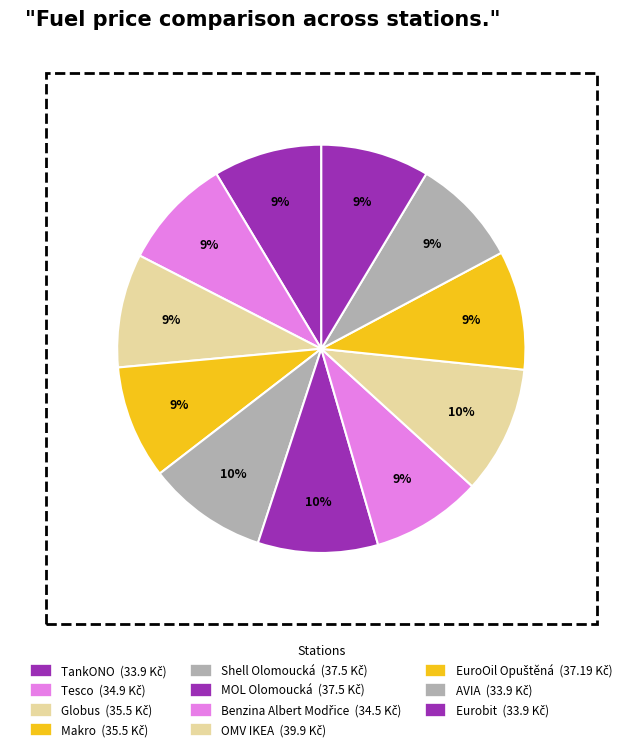

What percentage is NOT represented by EuroOil Opuštěná?

90.6%